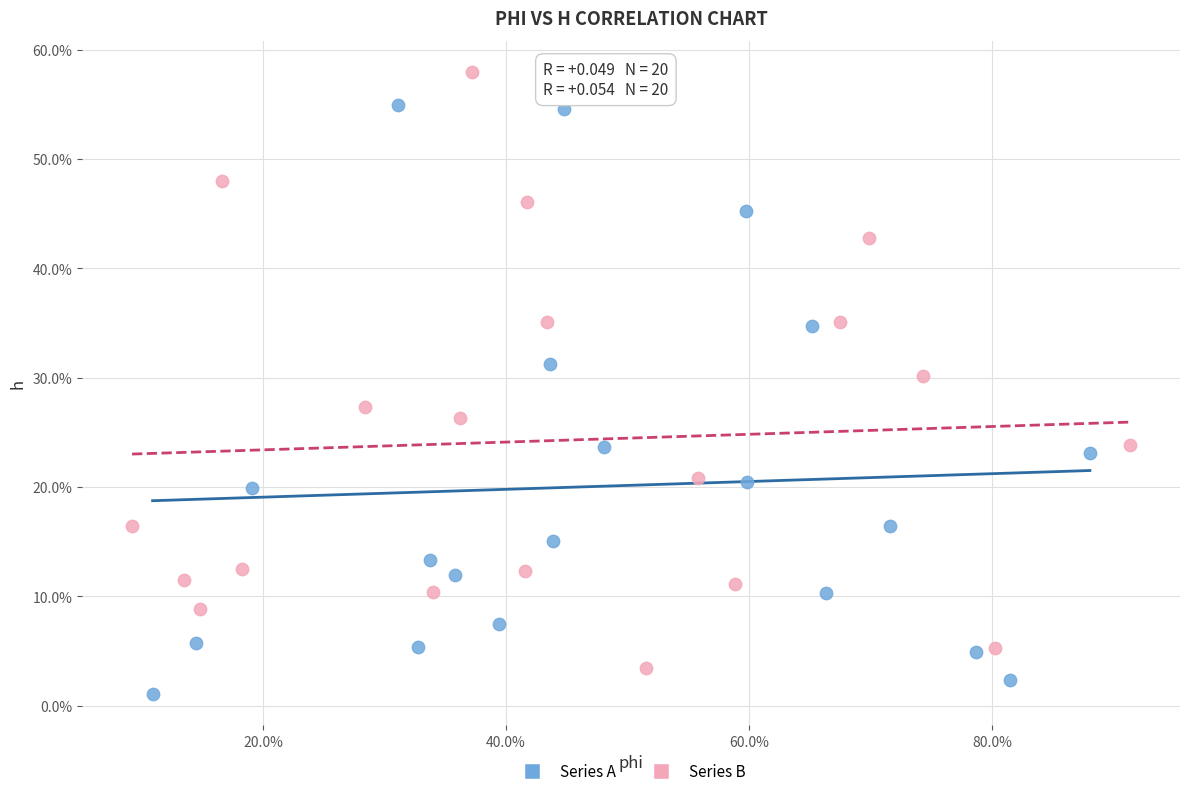

Which series has the largest Y range (max minus min)?

Series B